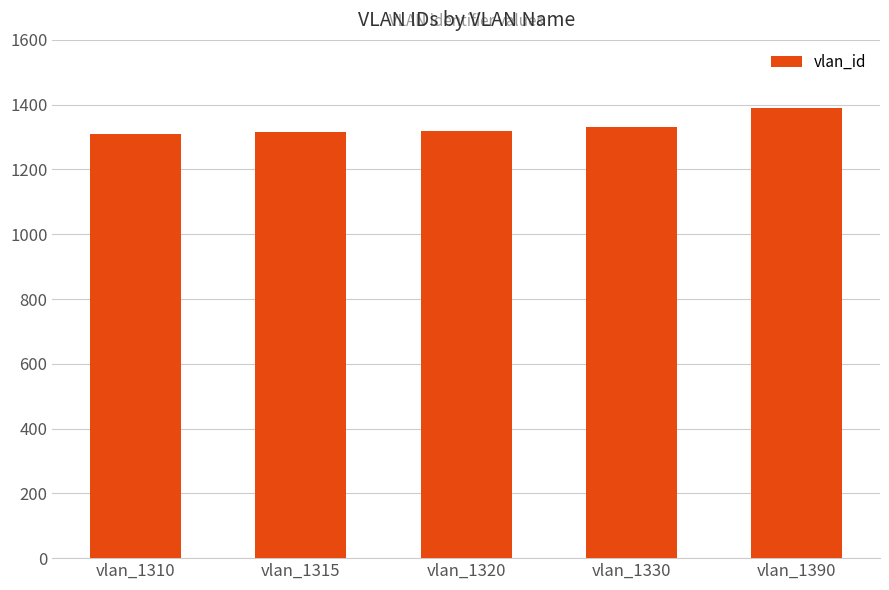

Does the chart contain stacked bars?

No